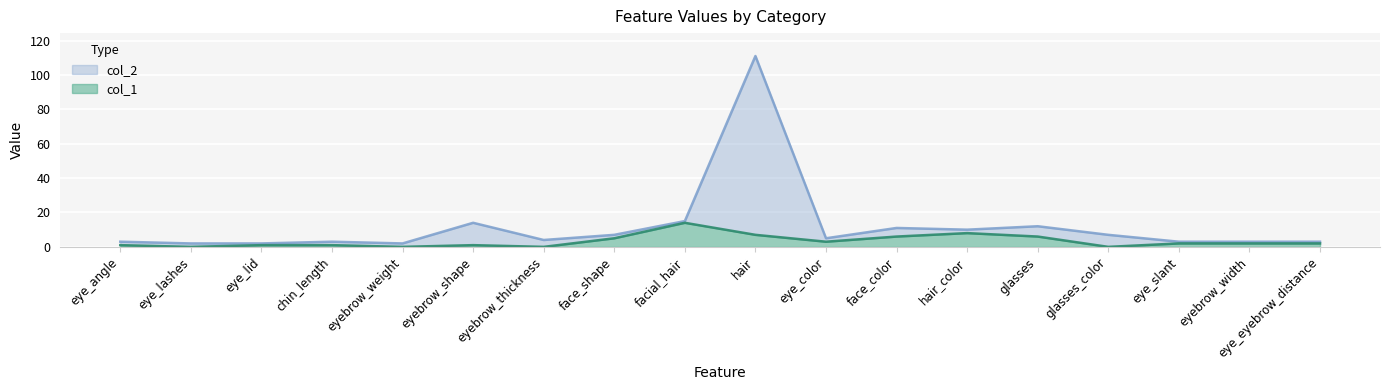

True or false: col_1 and col_2 intersect in this chart.

False